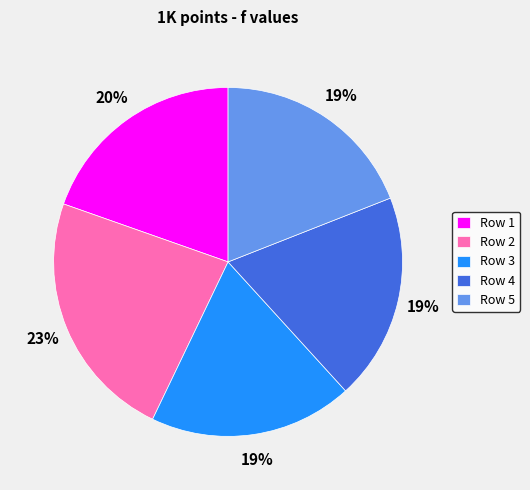

The Row 5 slice represents 19% of the pie. True or false?

True